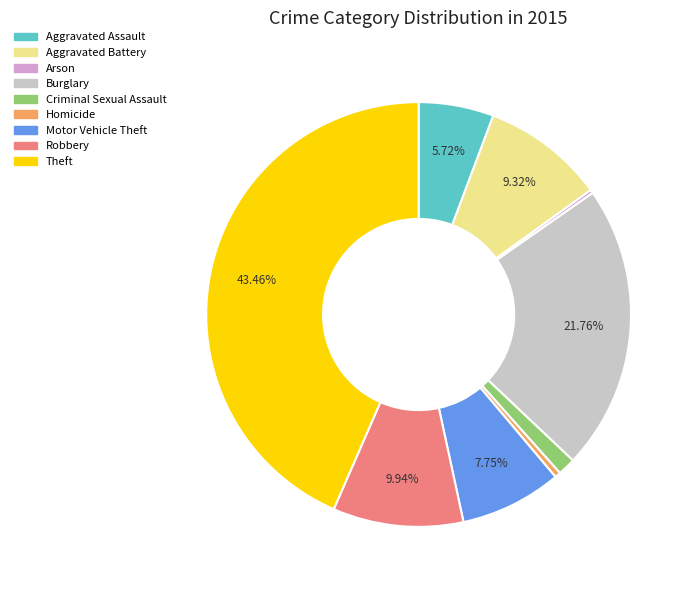

Which slice is the largest?

Theft